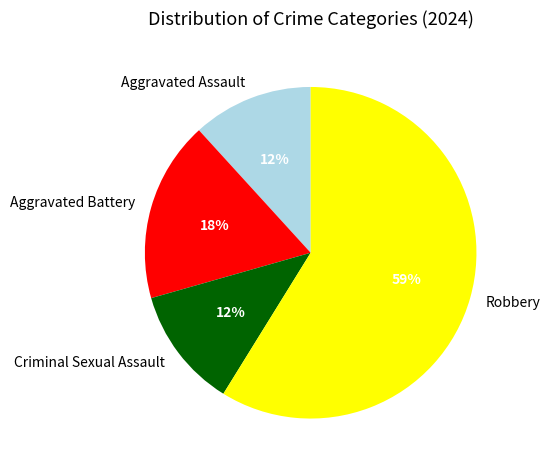

True or false: Aggravated Battery accounts for 32% of the total.

False